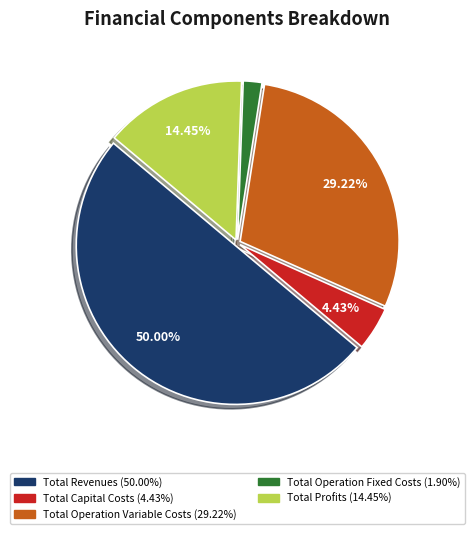

To the nearest percent, what is the difference between the largest and smallest slice percentages?

48%